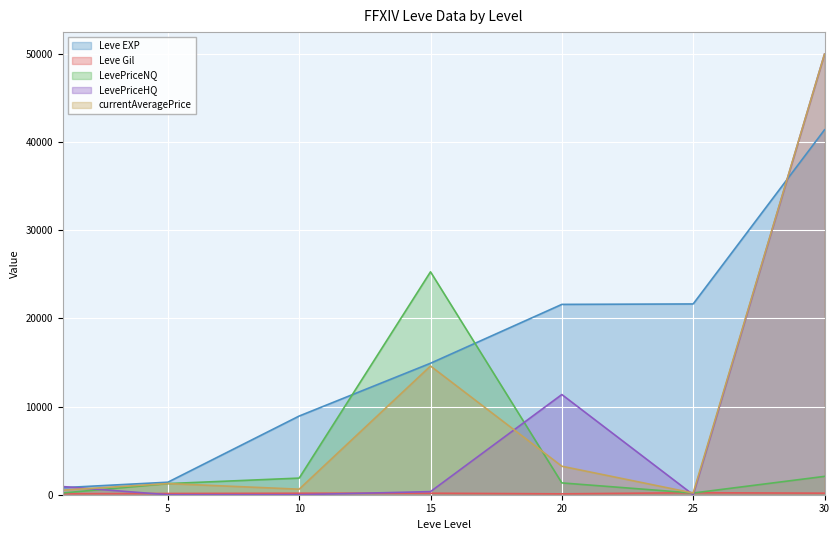

How many data points in Leve EXP are above 14920?

3